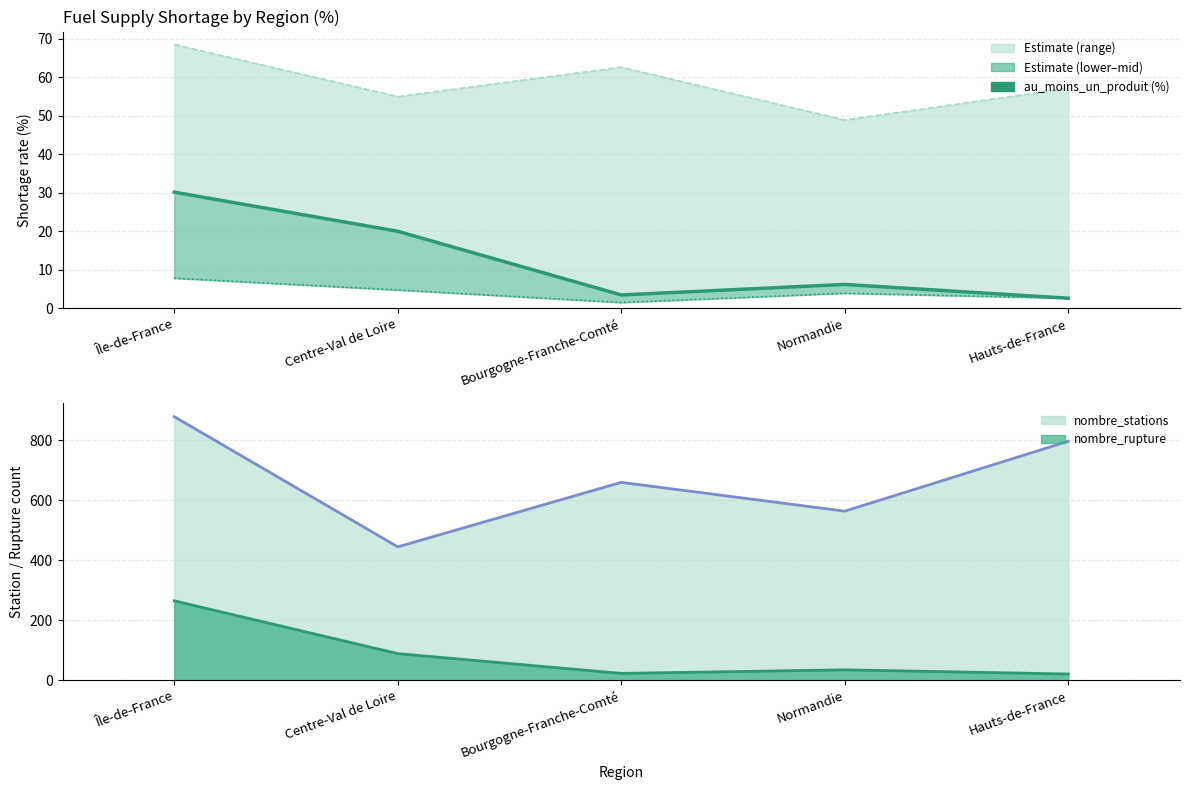

True or false: nombre_rupture (line) has a value of 265.0 at Île-de-France.

True